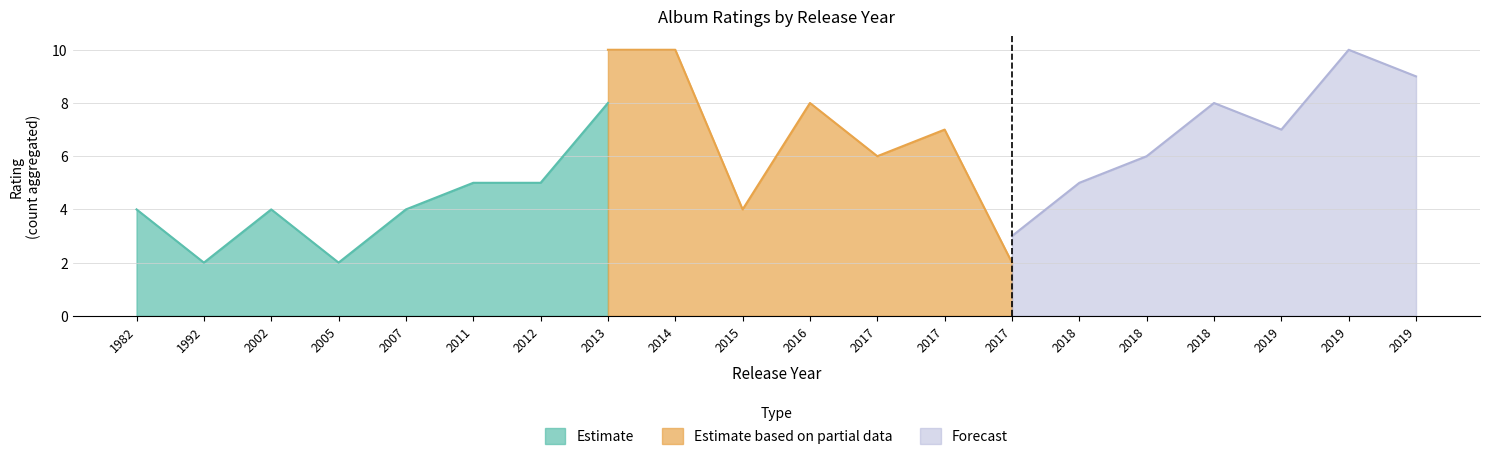

The value of Estimate at 2005 is 3. True or false?

False